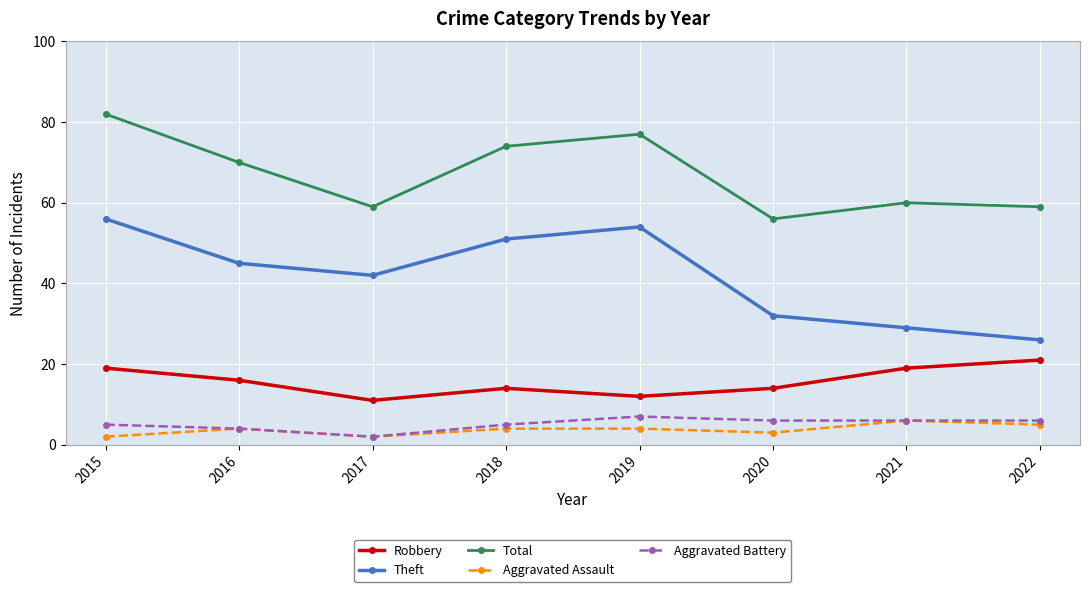

How many lines are shown in the chart?

5